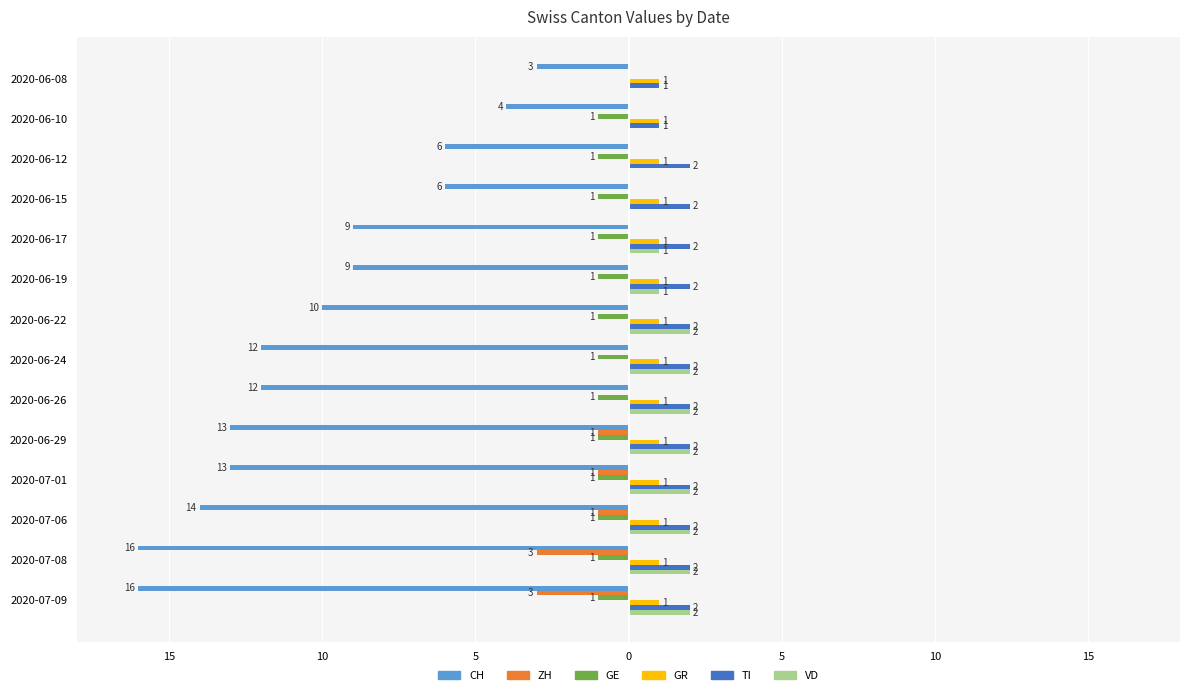

What are all the series names shown in the legend?

CH, ZH, GE, GR, TI, VD